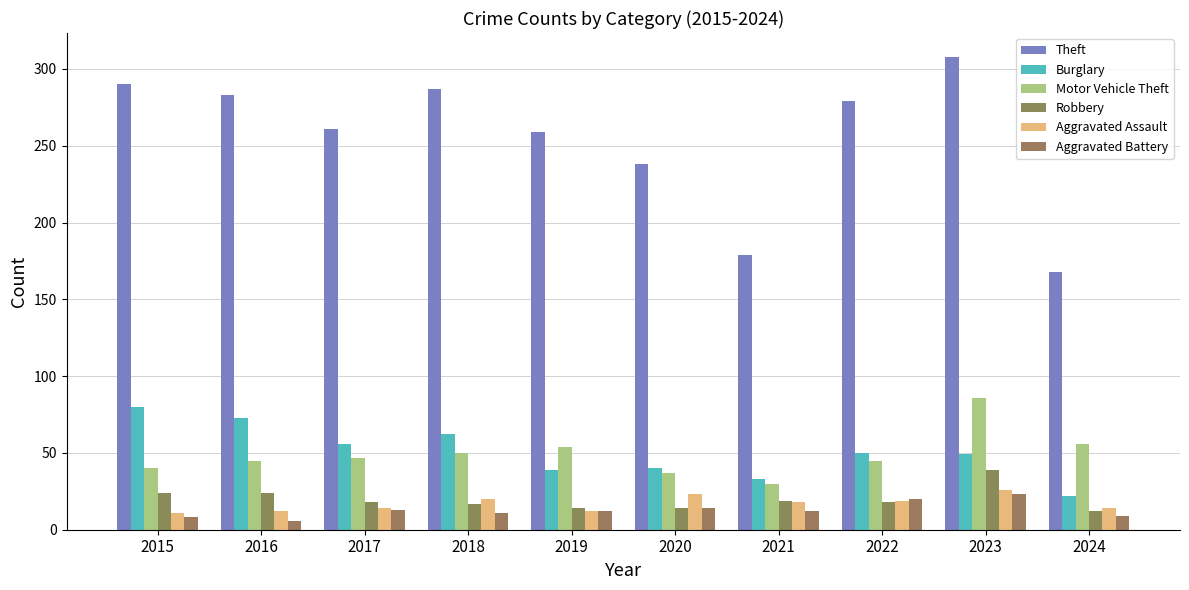

How many series are shown in this chart?

6